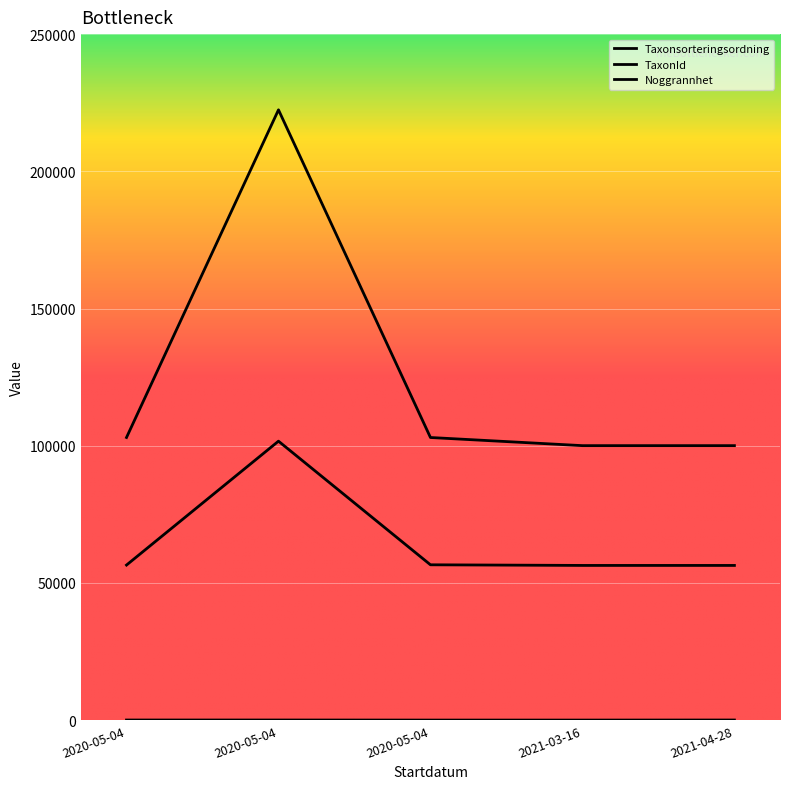

True or false: Noggrannhet and TaxonId intersect in this chart.

False